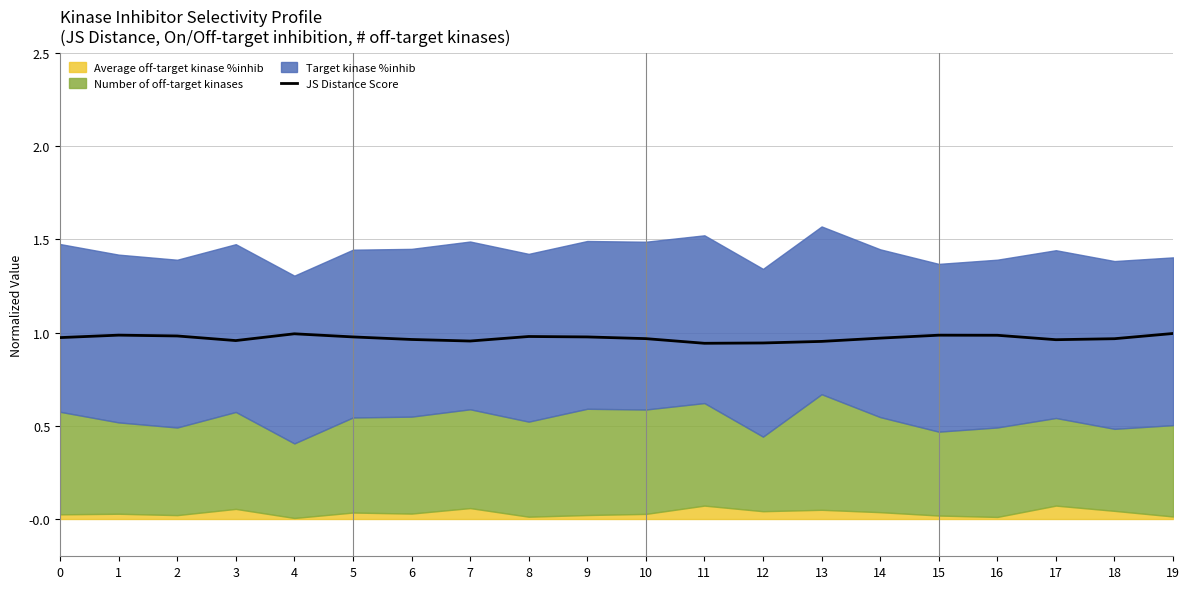

True or false: the data shows 1.0 at 8.

True